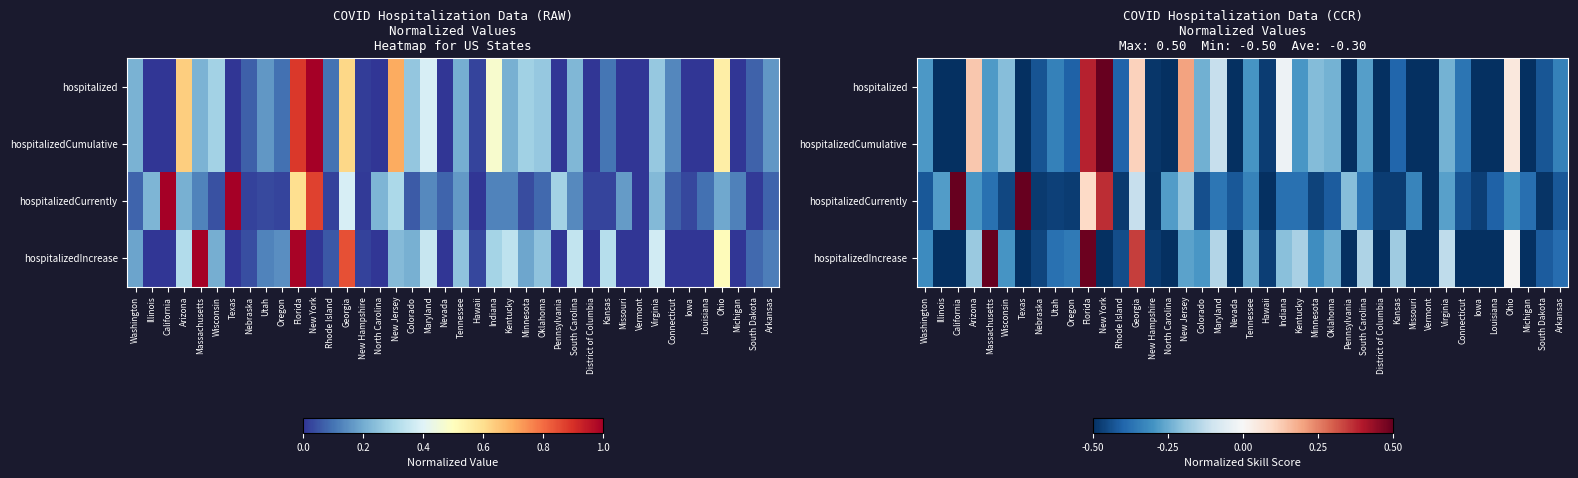

At which category is the sum across all series the highest?

Florida